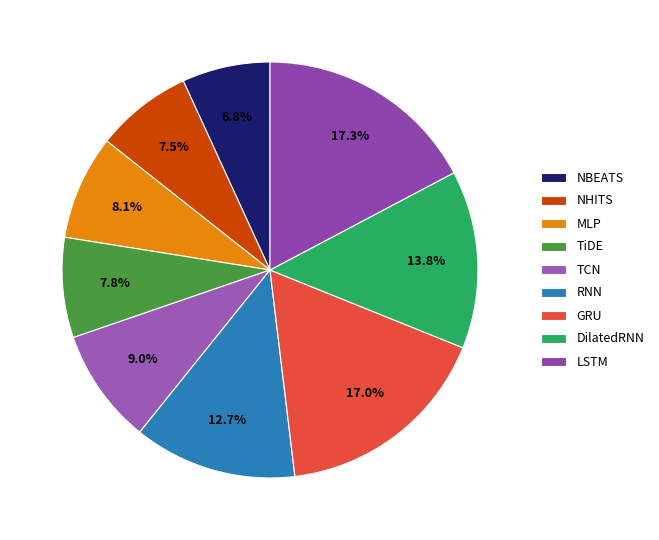

To the nearest percent, what is the difference between the RNN and MLP slice percentages?

5%